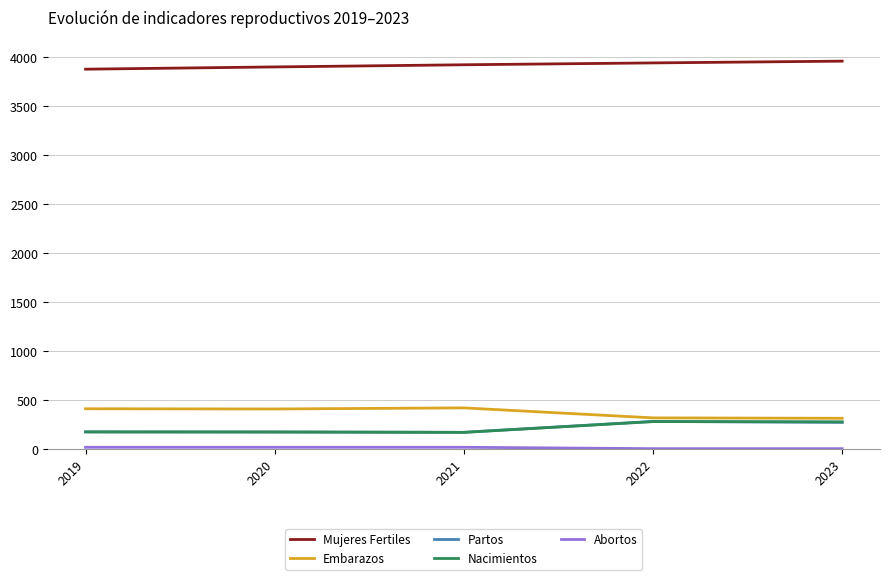

Where does the Embarazos series first go above 405?

2019